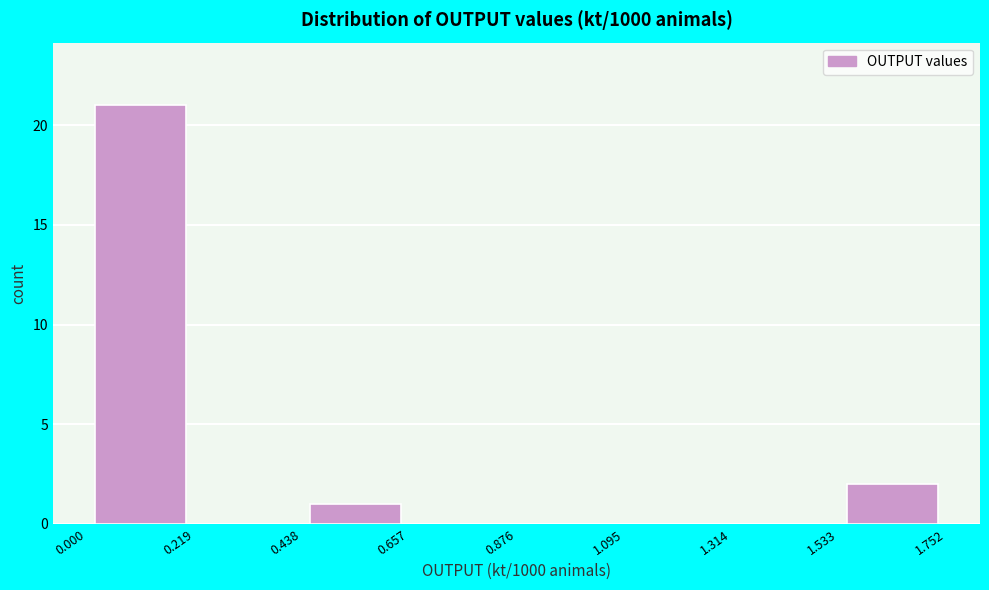

What is the height of the bar covering 0.000 to 0.219 on the x-axis? The values are not printed on the chart, so give them approximately, as read against the axis.

21